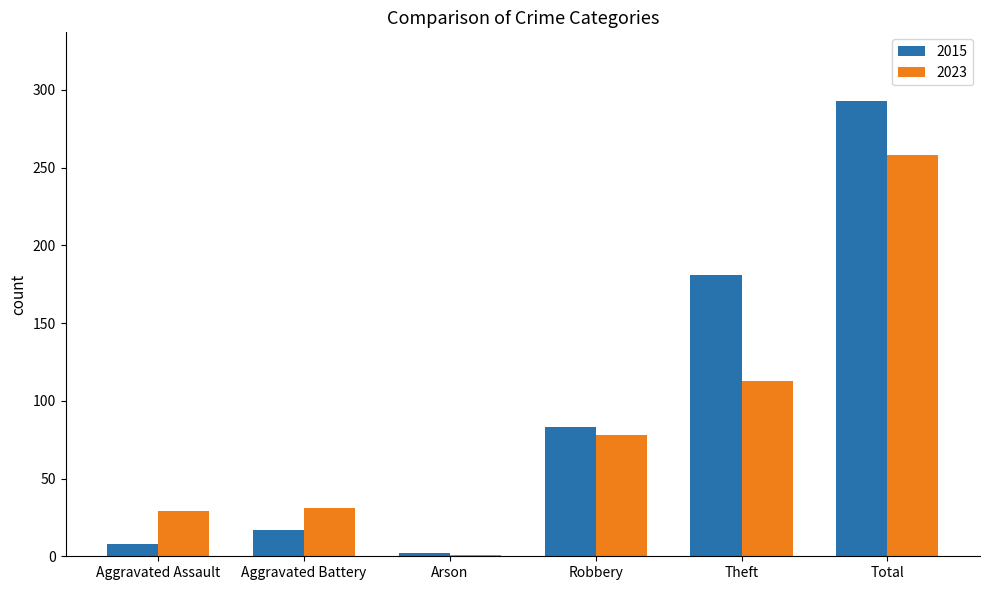

Is it true that 2023 equals 31 at Aggravated Battery?

True